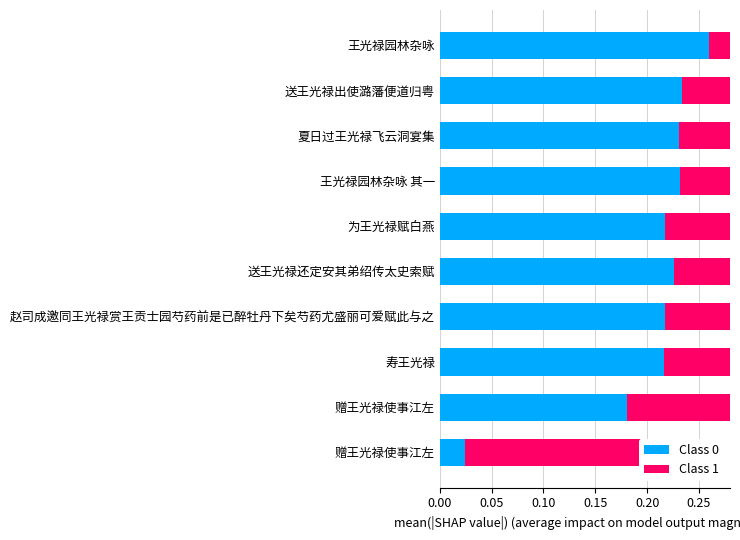

What is the approximate value of Class 0 at 寿王光禄?

0.2